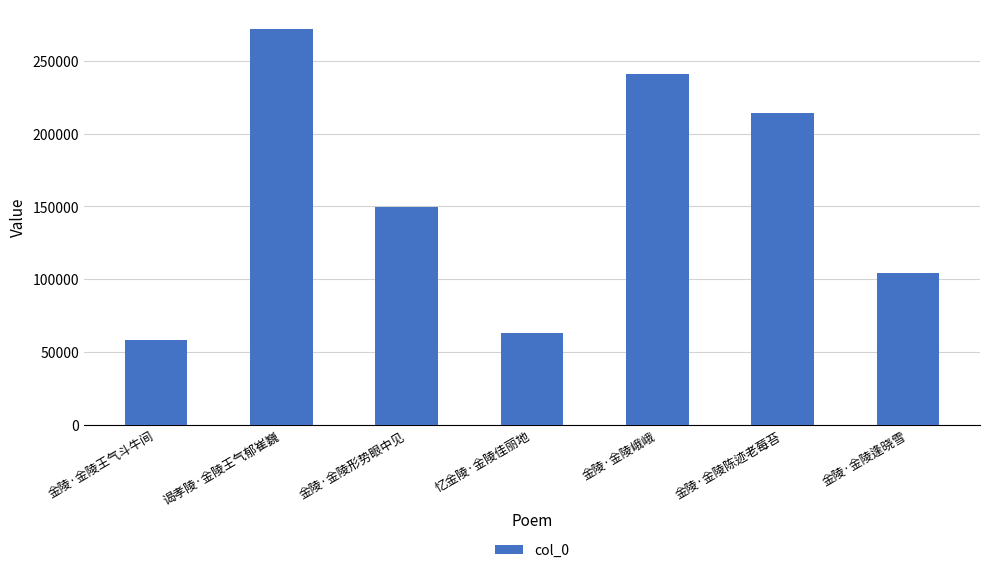

Does the chart contain stacked bars?

No